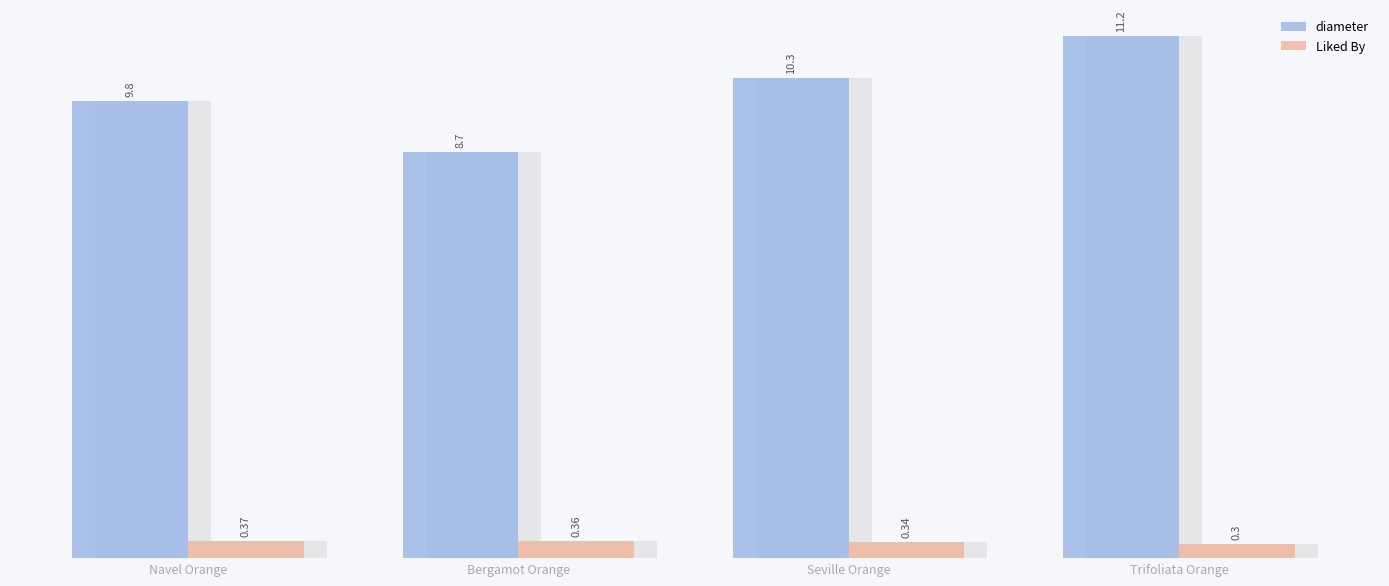

Reading left to right, list all the values displayed in this chart.

diameter: Navel Orange=9.8	Bergamot Orange=8.7	Seville Orange=10.3	Trifoliata Orange=11.2
Liked By: Navel Orange=0.4	Bergamot Orange=0.4	Seville Orange=0.3	Trifoliata Orange=0.3